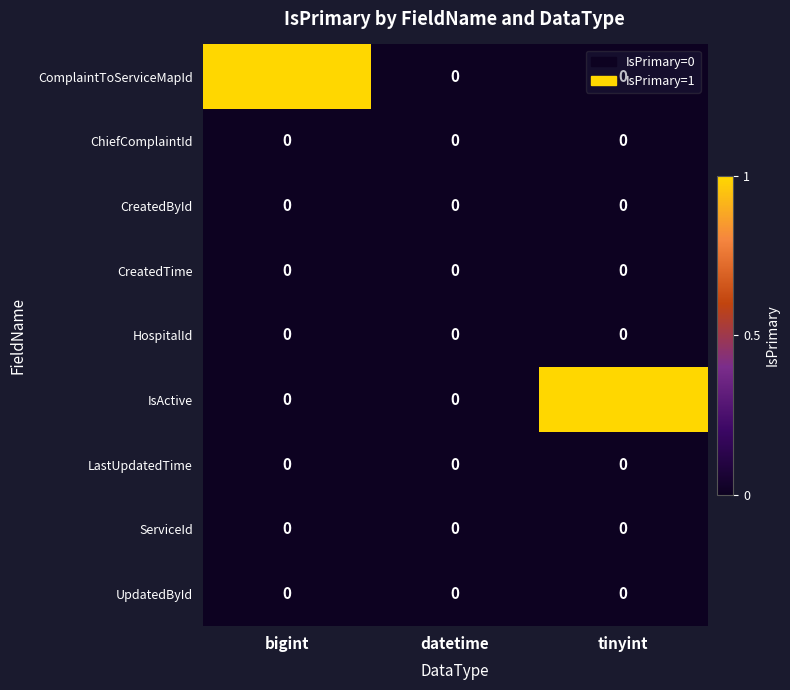

Is it true that LastUpdatedTime equals 0 at datetime?

True